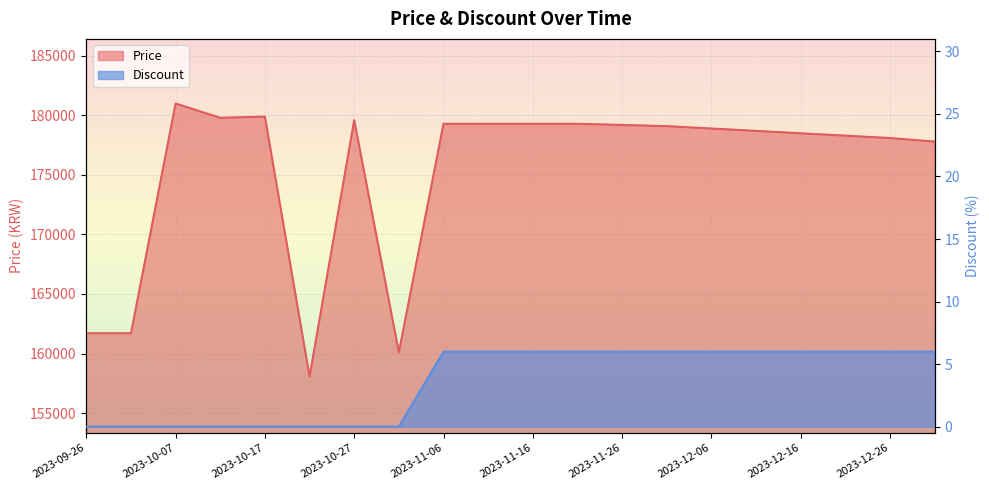

Which series changed the most between 2023-10-07 and 2023-11-21?

Price